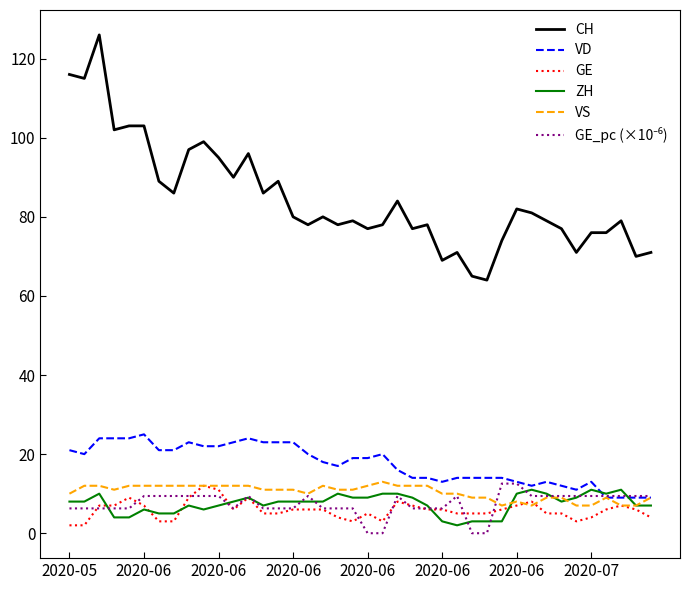

Which series has the largest total across all categories?

CH